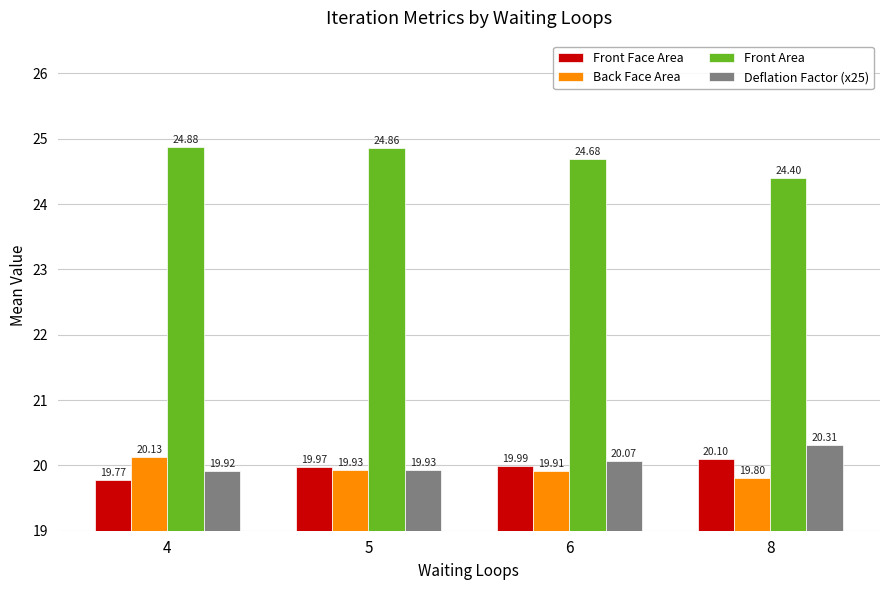

Rank the series at 6 from lowest to highest value.

Back Face Area, Front Face Area, Deflation Factor (x25), Front Area